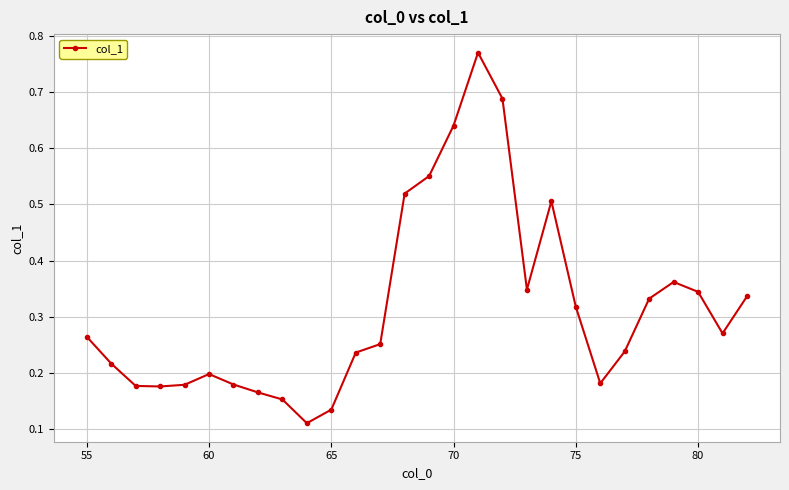

True or false: the data has more than 0 interior local peaks.

True